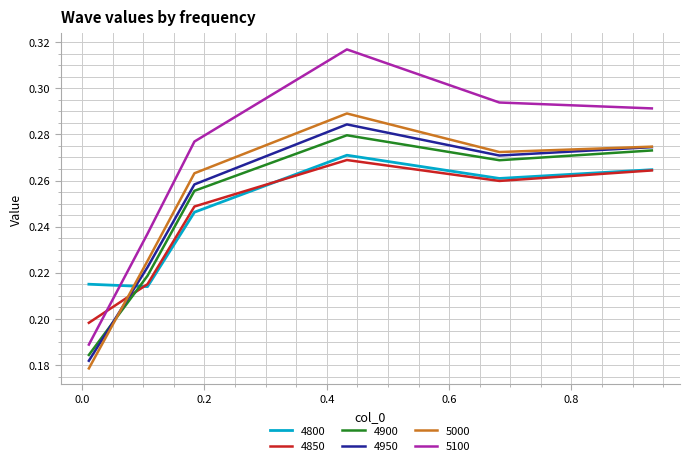

What is the difference between the second highest and minimum values in the 4800 series?

0.1